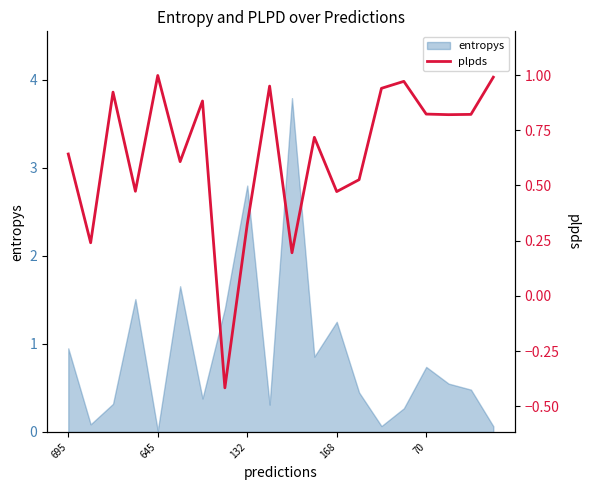

Reading right to left, extract all data points from this chart.

1.0	0.8	0.8	0.8	1.0	0.9	0.5	0.5	0.7	0.2	1.0	0.3	-0.4	0.9	0.6	1.0	0.5	0.9	0.2	0.6